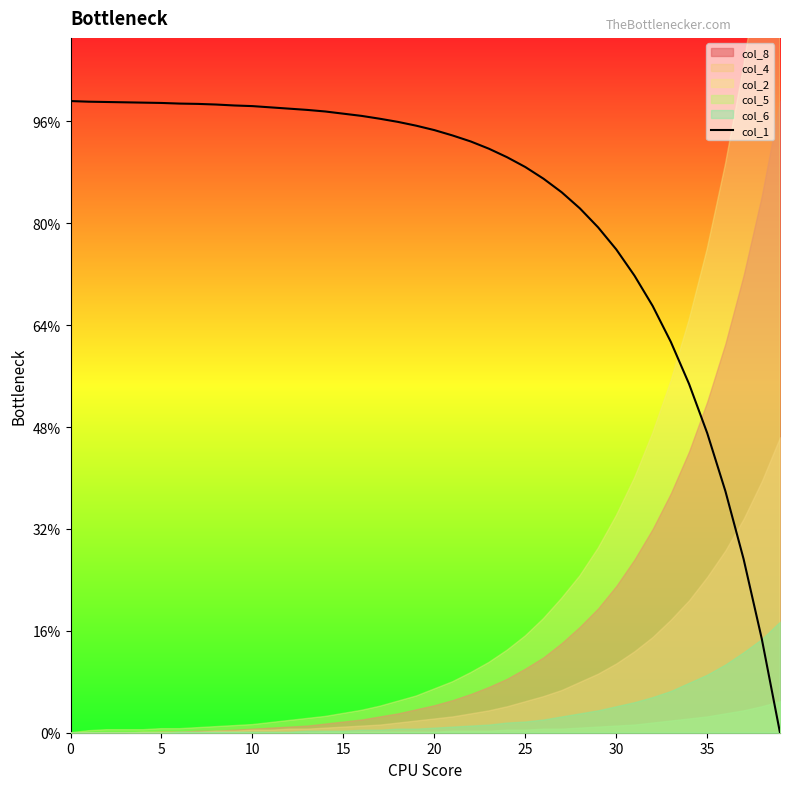

What is the value of the 39th point from the left?

0.9